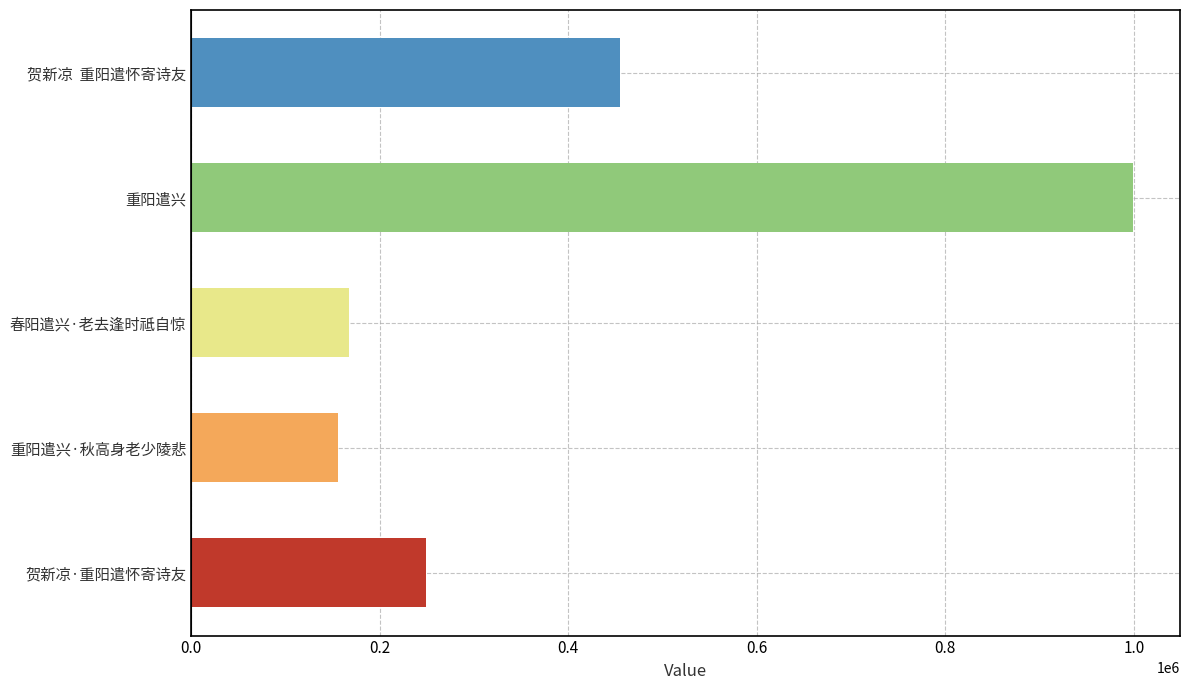

Is it true that the value at 重阳遣兴·秋高身老少陵悲 is 76838?

False